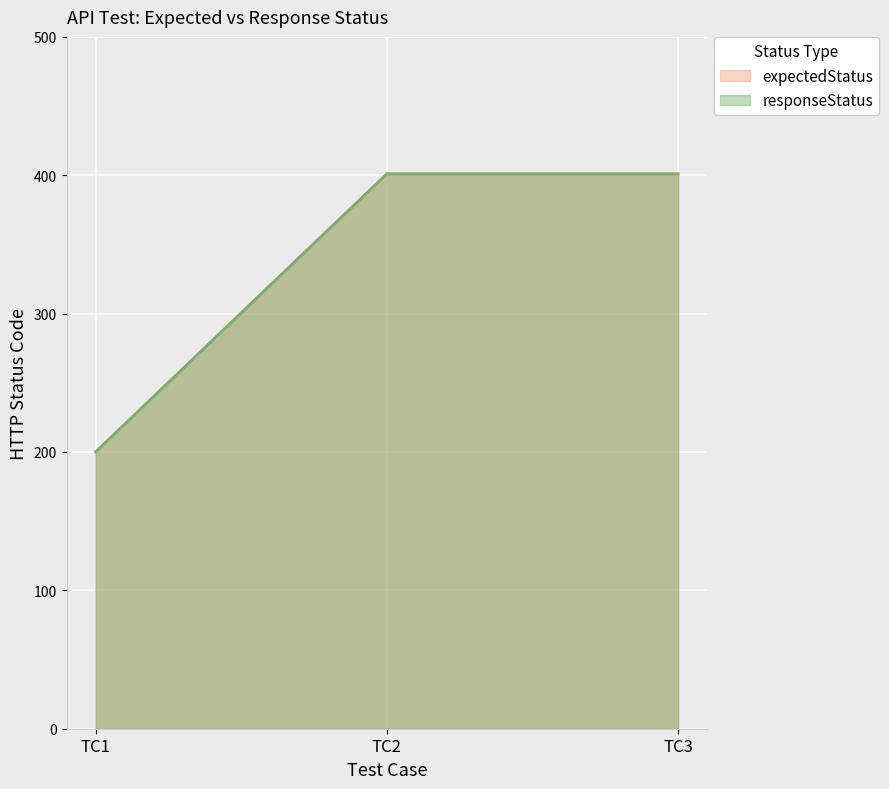

Reading left to right, transcribe all the data shown in this chart.

expectedStatus: 200	401	401
responseStatus: 200	401	401